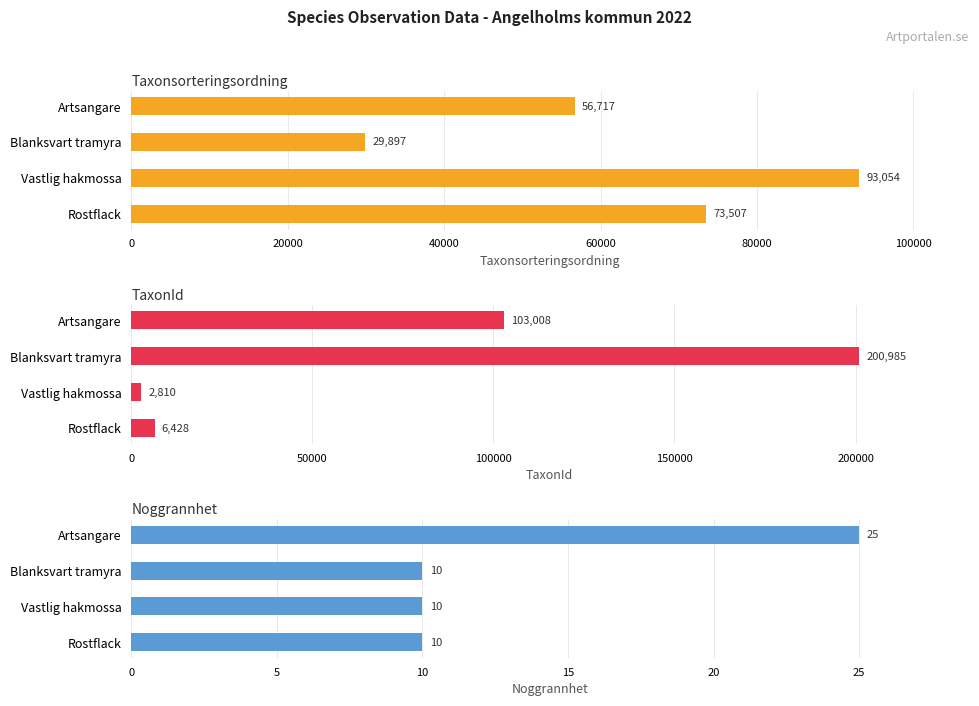

Reading right to left, extract all data points from this chart.

Taxonsorteringsordning: 73507	93054	29897	56717
TaxonId: 6428	2810	200985	103008
Noggrannhet: 10	10	10	25